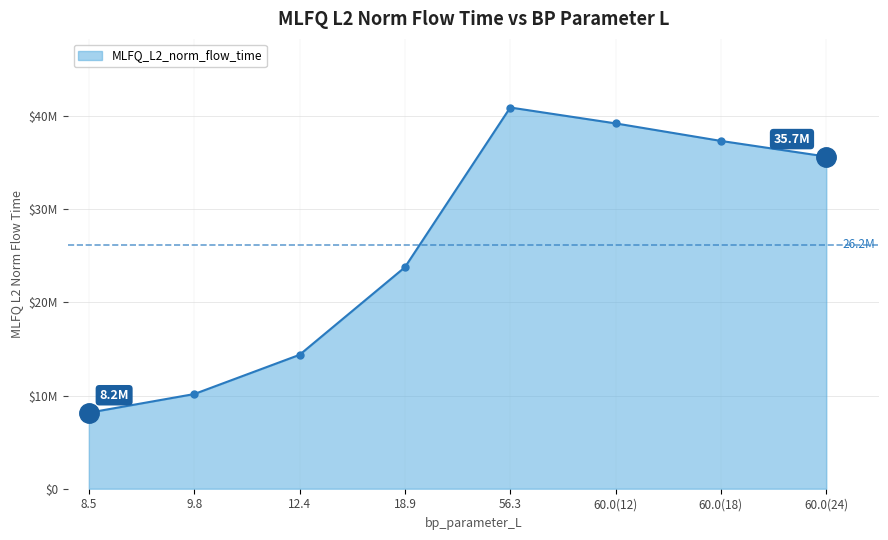

Is this an area chart (filled region under the line)?

Yes